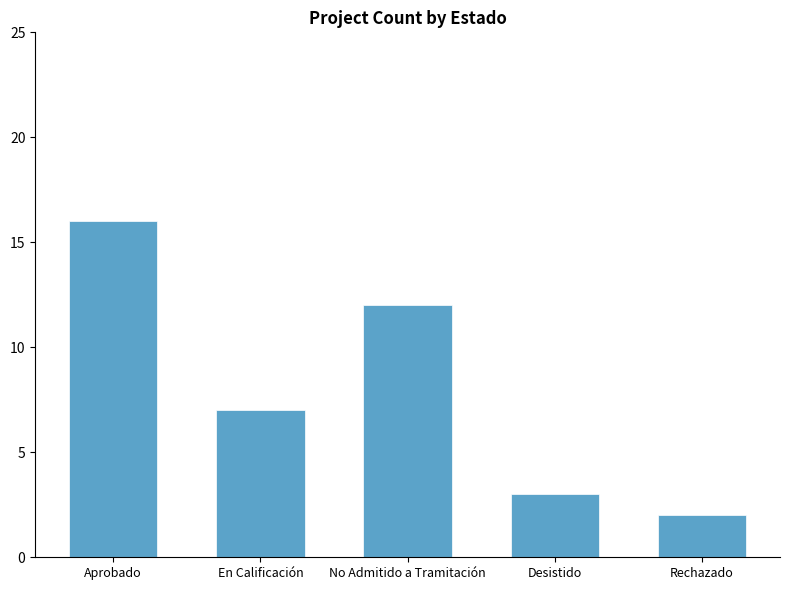

What is the smallest value displayed?

2